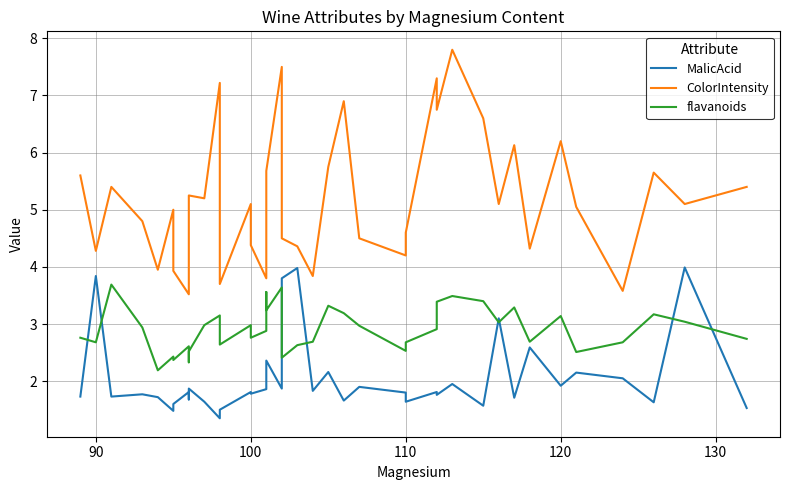

True or false: ColorIntensity and MalicAcid cross at least once.

False